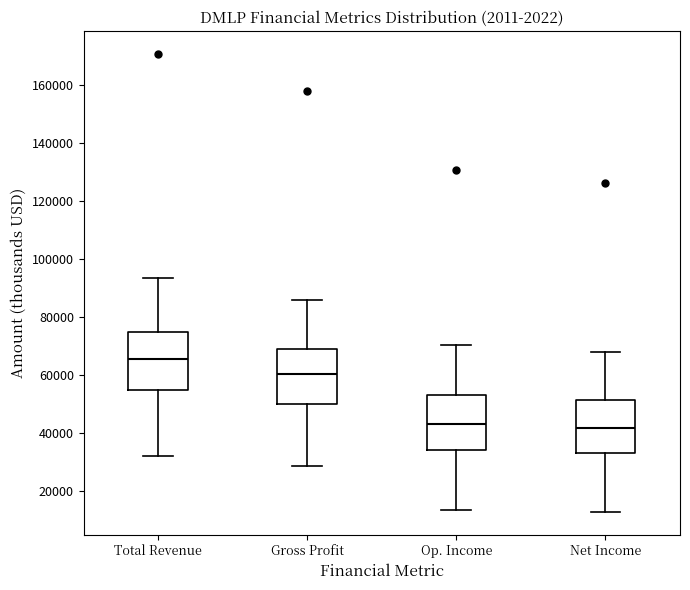

Reading left to right, transcribe this box plot: for each box, give where its median line is, the range the box spans, and where its two whiskers end, as read against the y-axis. The values are not printed on the chart, so give them approximately, as read against the axis.

Total Revenue: median 66000, box 54000 to 74000, whiskers 32000 to 94000
Gross Profit: median 60000, box 50000 to 68000, whiskers 28000 to 86000
Op. Income: median 42000, box 34000 to 54000, whiskers 14000 to 70000
Net Income: median 42000, box 32000 to 52000, whiskers 12000 to 68000